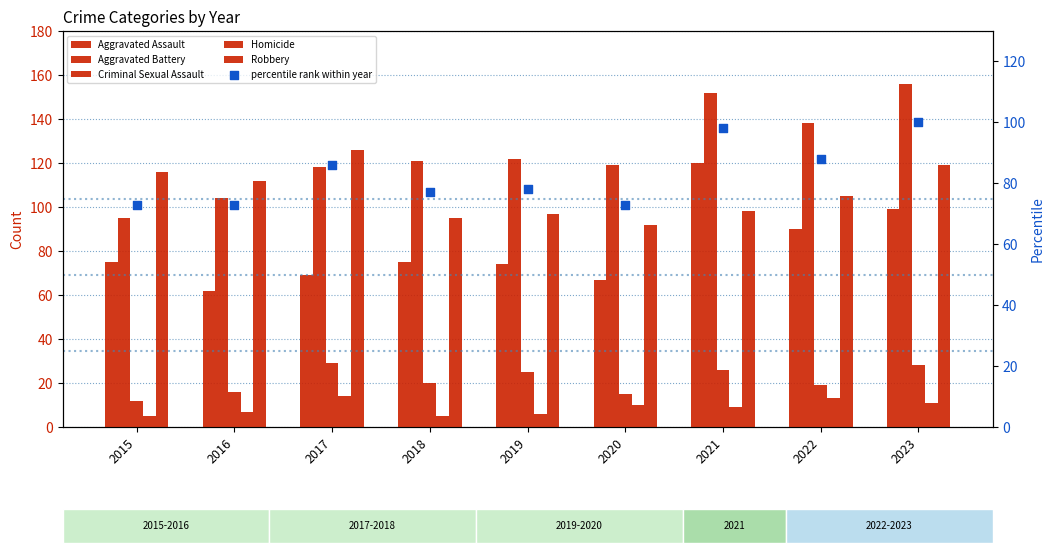

At which category is the sum across all series the highest?

2023